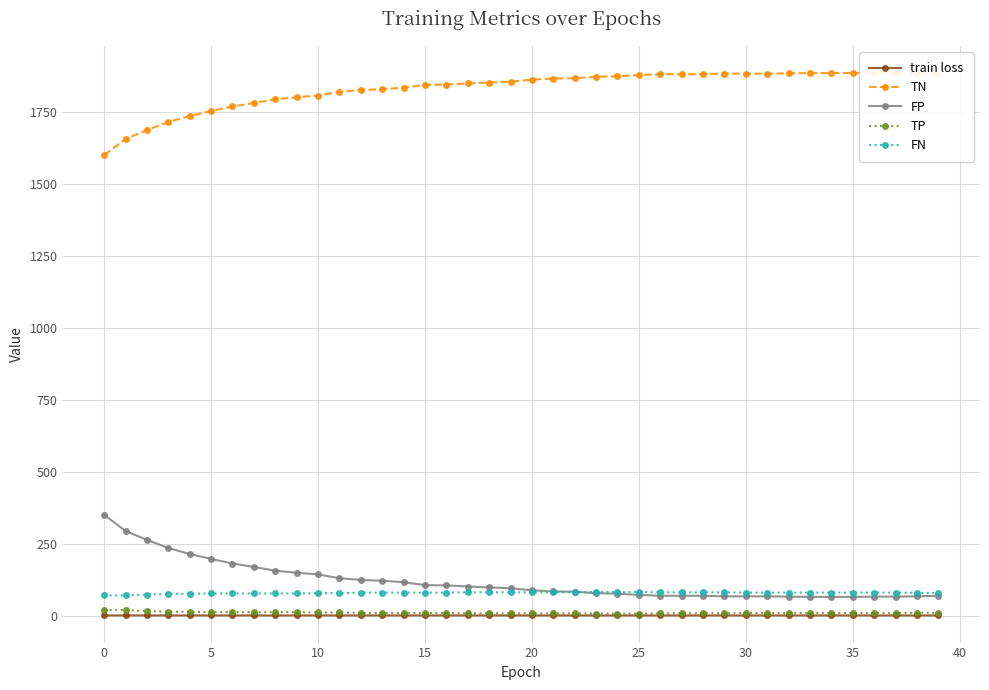

How many lines are shown in the chart?

5